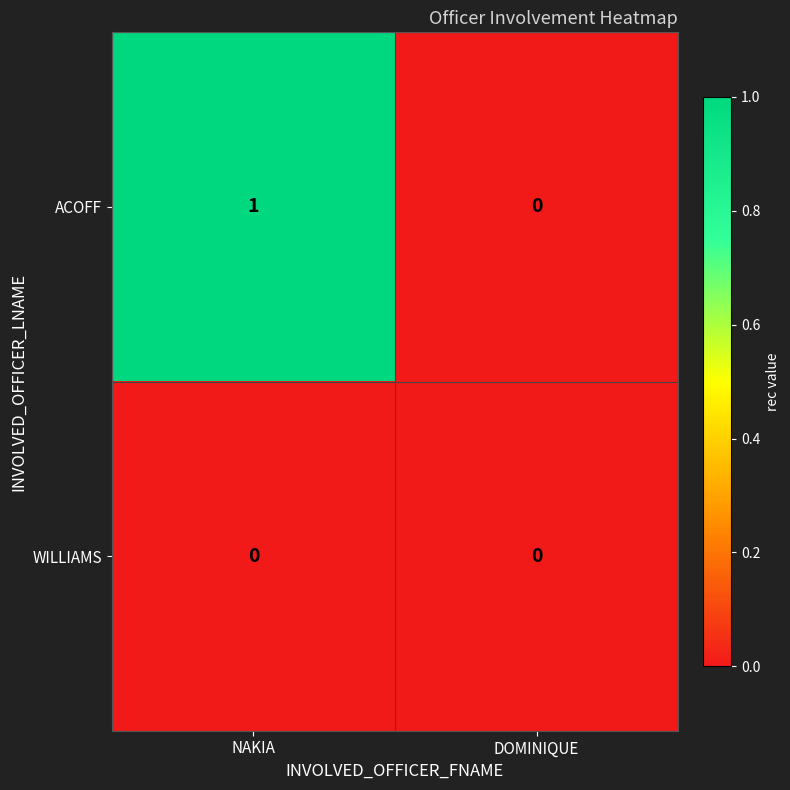

Rank the series by their maximum value, from highest to lowest.

ACOFF, WILLIAMS